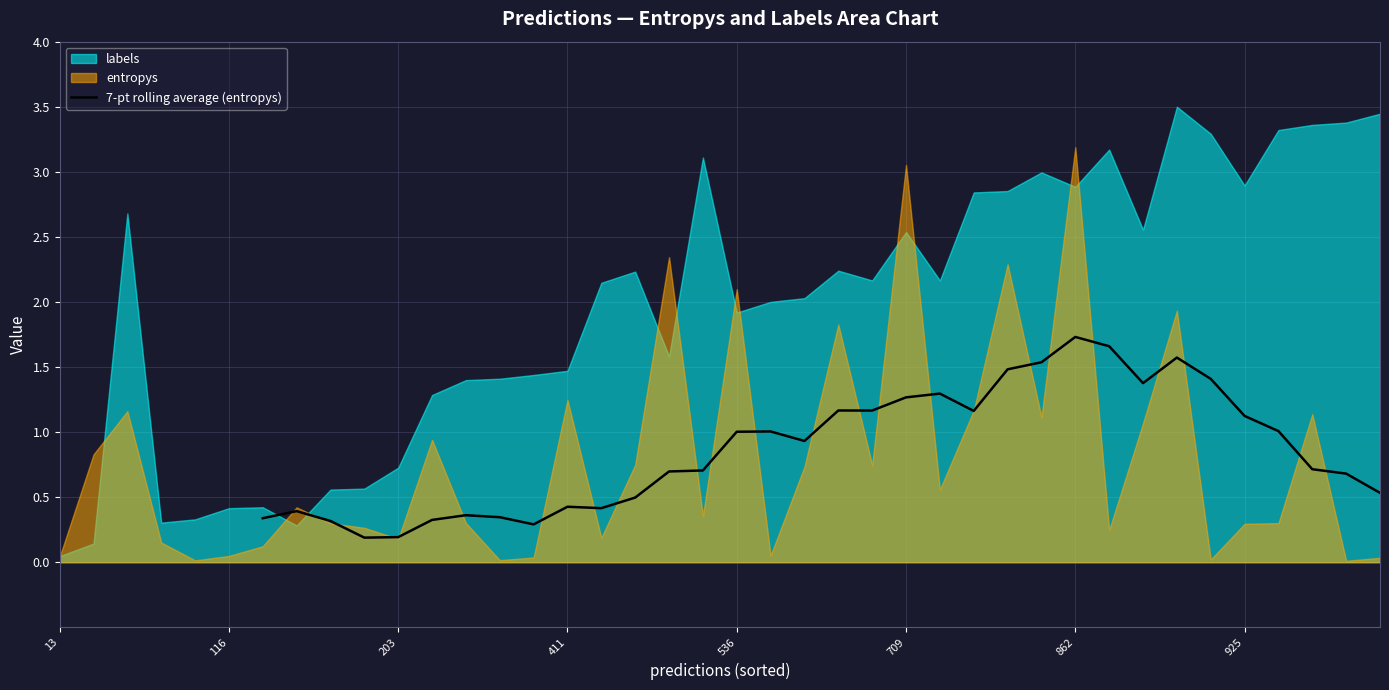

Is it true that 7-pt rolling average (entropys) equals 1.6 at 925?

False